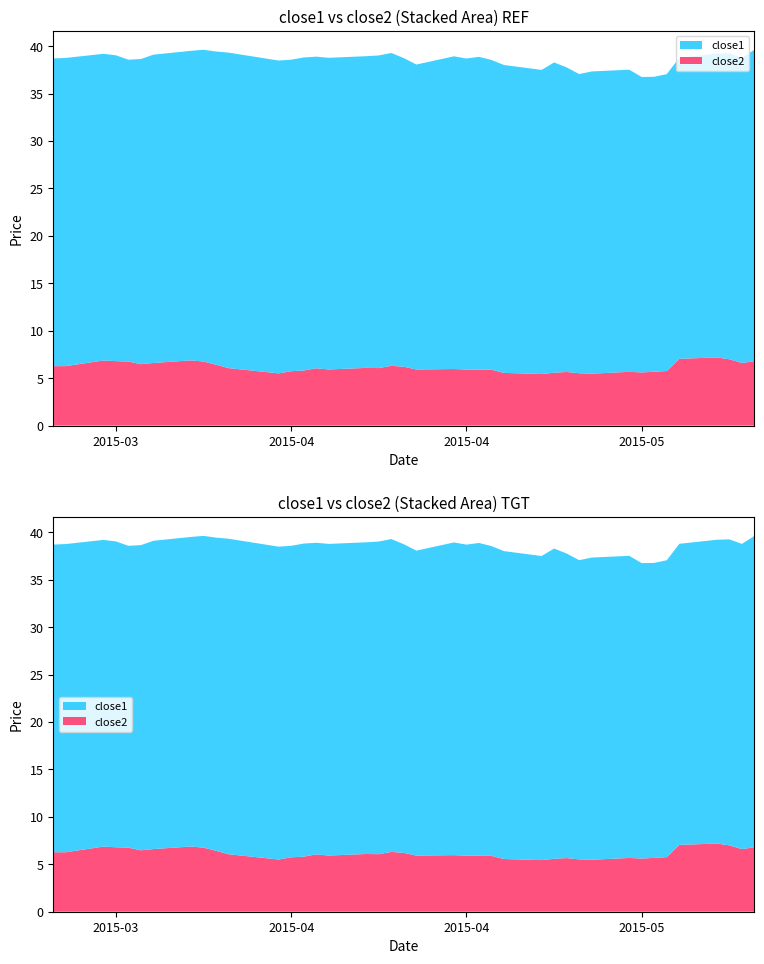

Reading left to right, list all the values displayed in this chart.

close1: 32.4	32.5	32.3	32.2	31.8	32.2	32.5	32.6	32.9	33.0	33.3	33.0	32.8	33.0	32.8	32.9	32.9	33.0	33.0	32.5	32.1	33.0	32.8	33.0	32.6	32.5	32.1	32.7	32.1	31.5	31.9	31.8	31.1	31.1	31.3	31.7	32.0	32.3	32.2	32.8
close2: 6.3	6.3	6.9	6.8	6.8	6.5	6.6	6.9	6.8	6.4	6.1	5.5	5.7	5.8	6.0	5.9	6.1	6.1	6.3	6.2	5.9	6.0	5.9	5.9	5.9	5.6	5.4	5.6	5.7	5.5	5.5	5.7	5.6	5.7	5.8	7.0	7.2	7.0	6.6	6.8